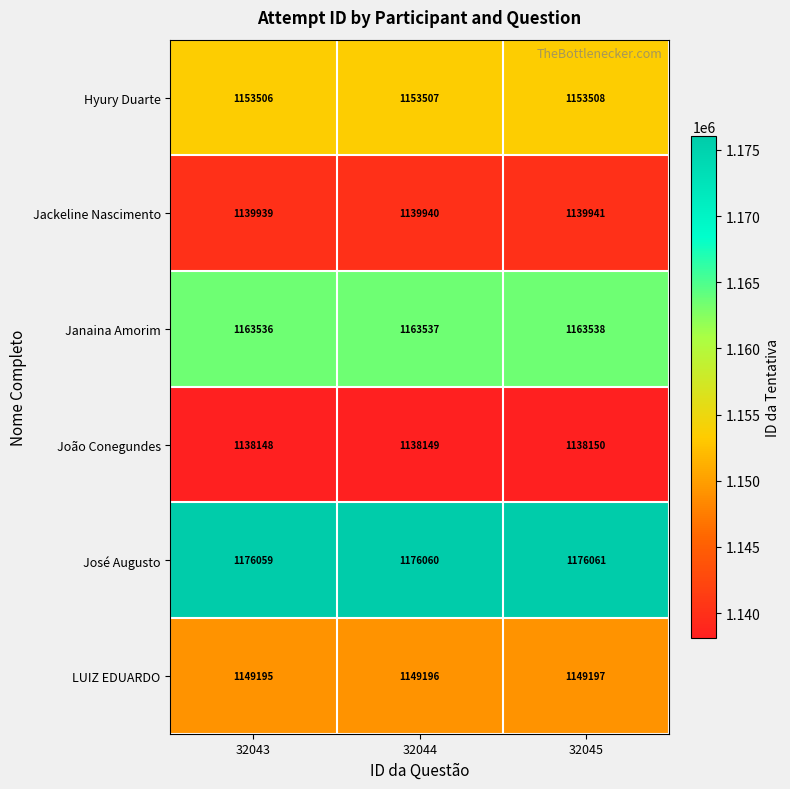

How many data points in Janaina Amorim are less than 1163537?

1